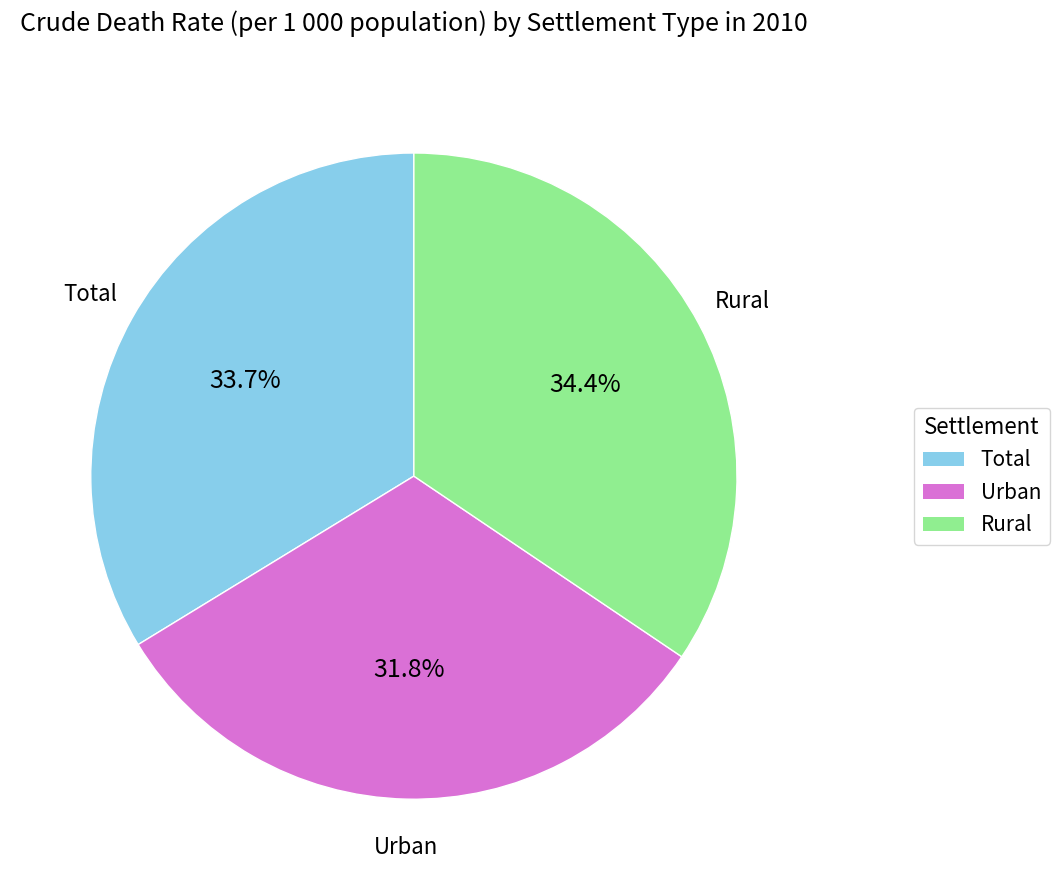

Rank the categories by value from highest to lowest.

Rural, Total, Urban